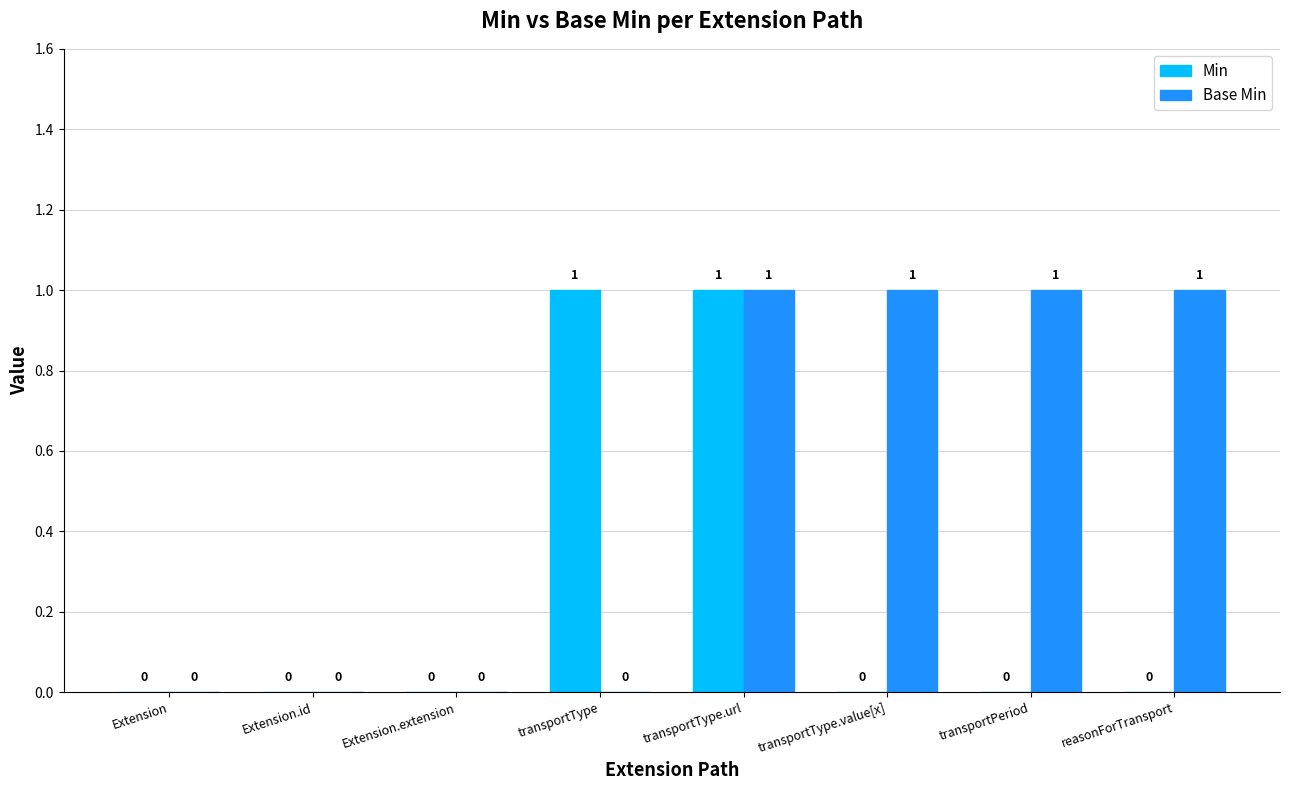

What are all the series names shown in the legend?

Min, Base Min